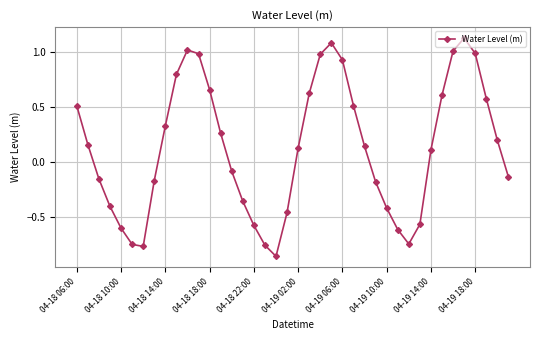

Does the chart display data point markers on the line(s)?

Yes